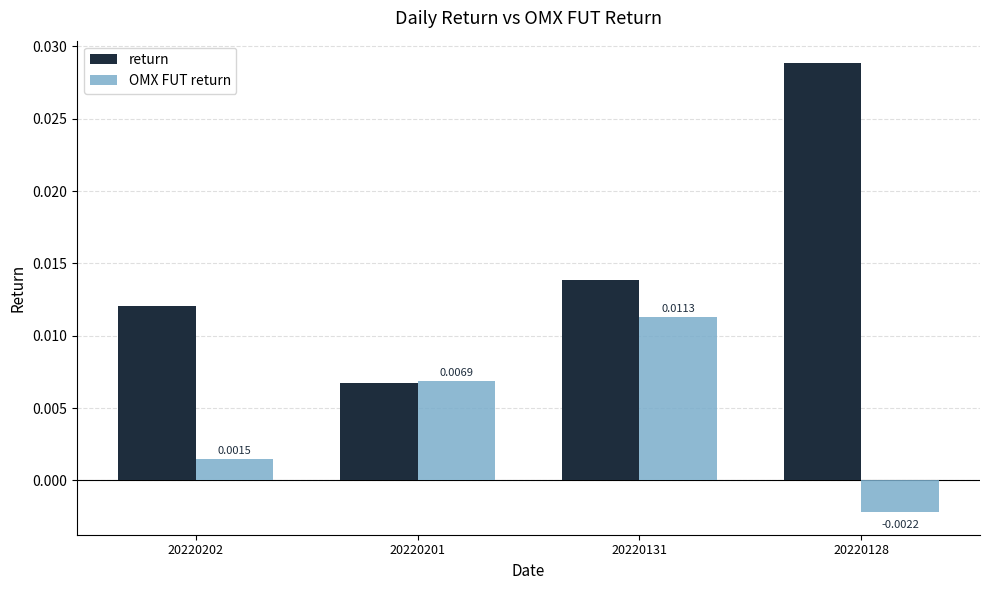

Which series has the widest spread of values?

return